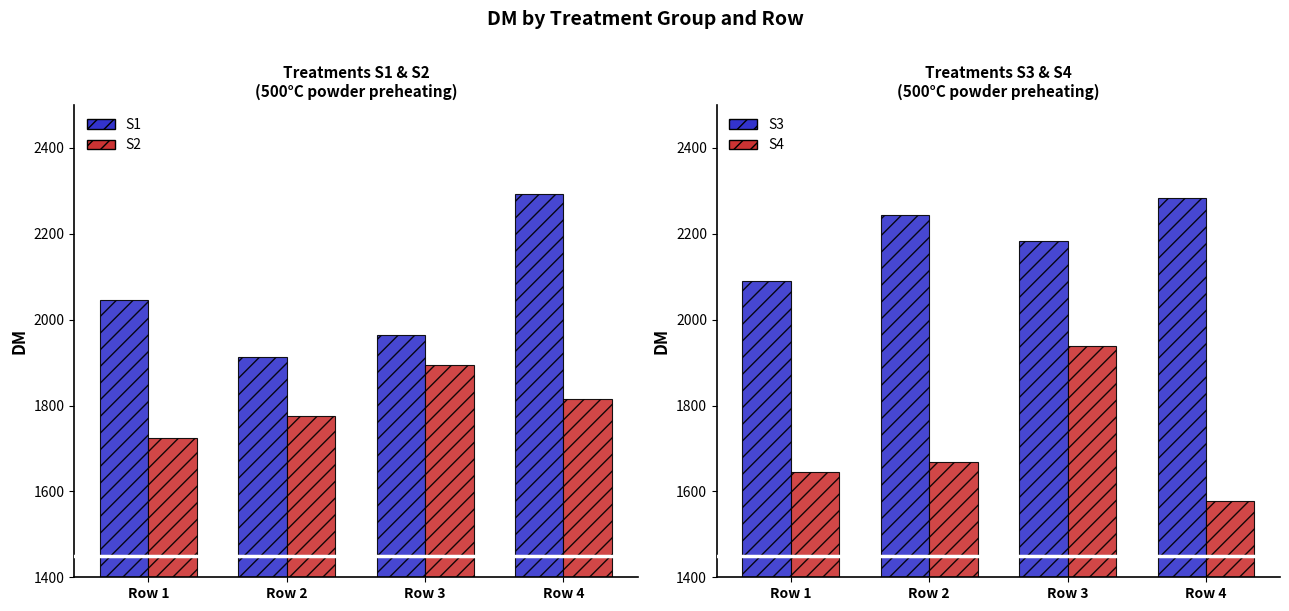

At which category does the chart reach its minimum across all series?

Row 4